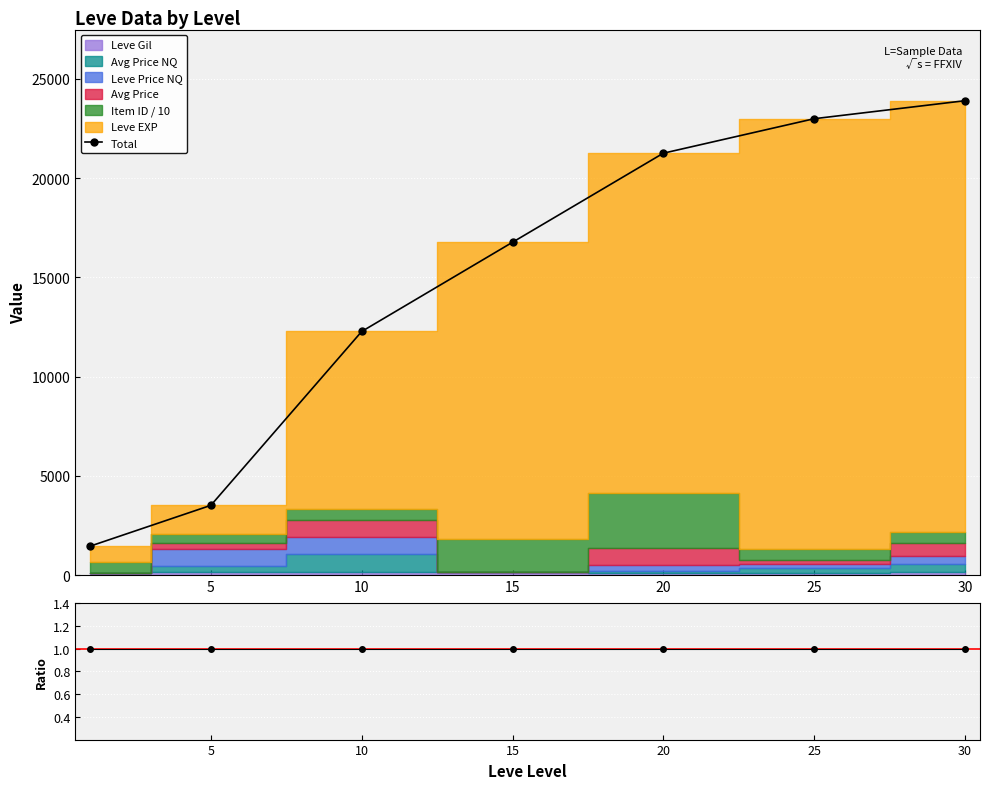

What is the value of the Ratio point at the 6th from the left?

1.0